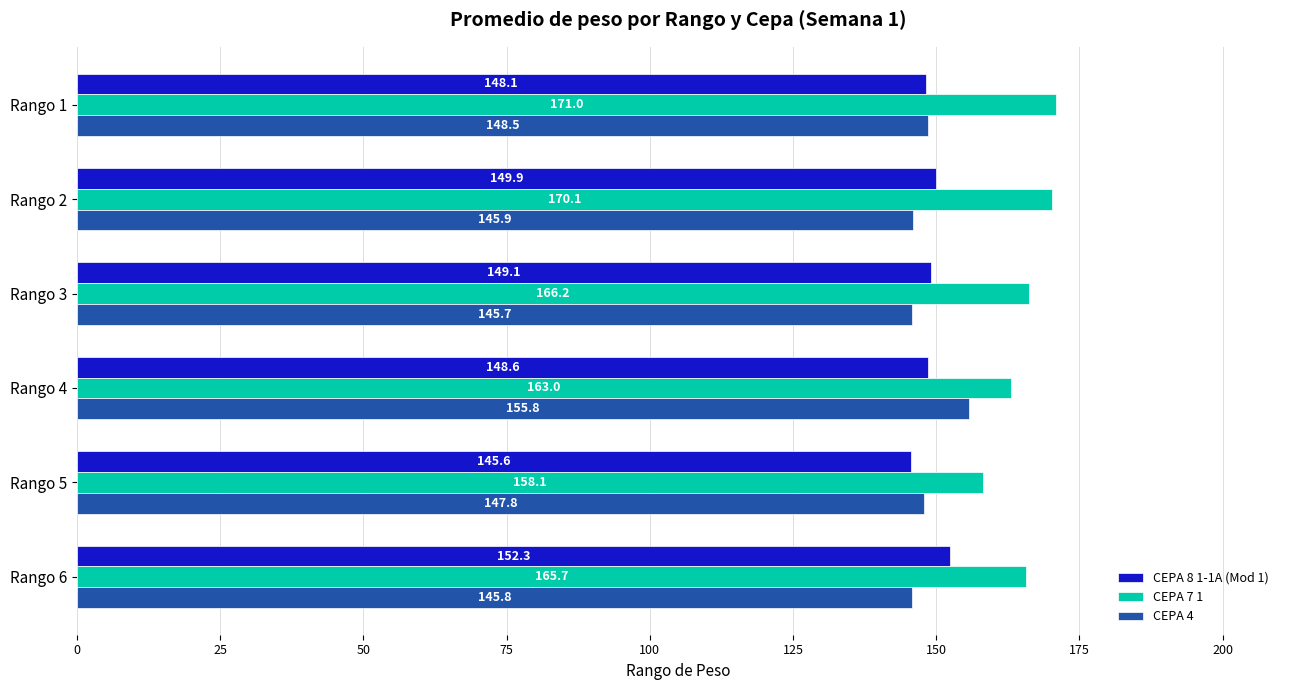

List the series in order of their peak value, lowest first.

CEPA 8 1-1A (Mod 1), CEPA 4, CEPA 7 1